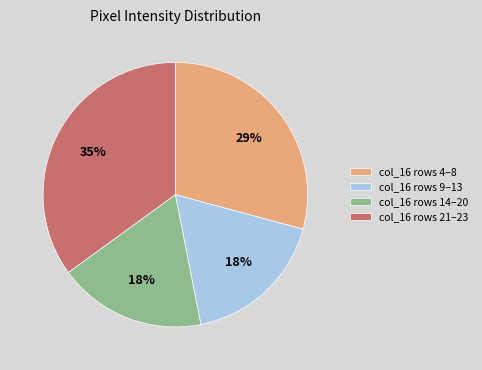

To the nearest percent, what is the average slice percentage?

25%